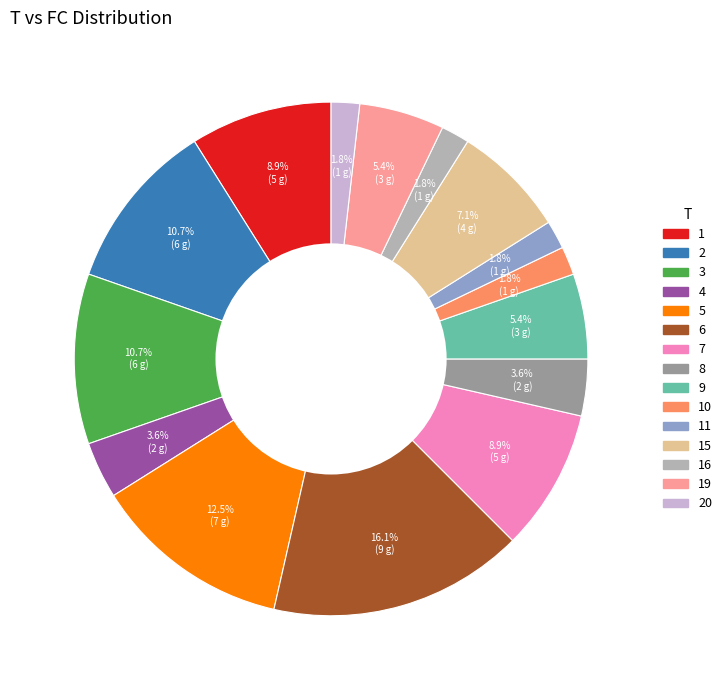

Is there a majority slice in this chart?

No